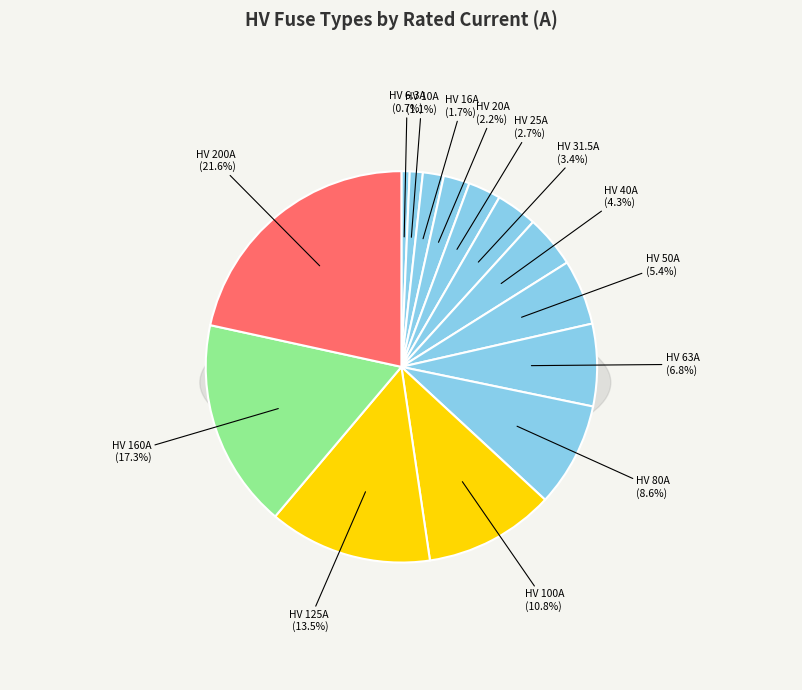

Count the number of slices in the pie.

14